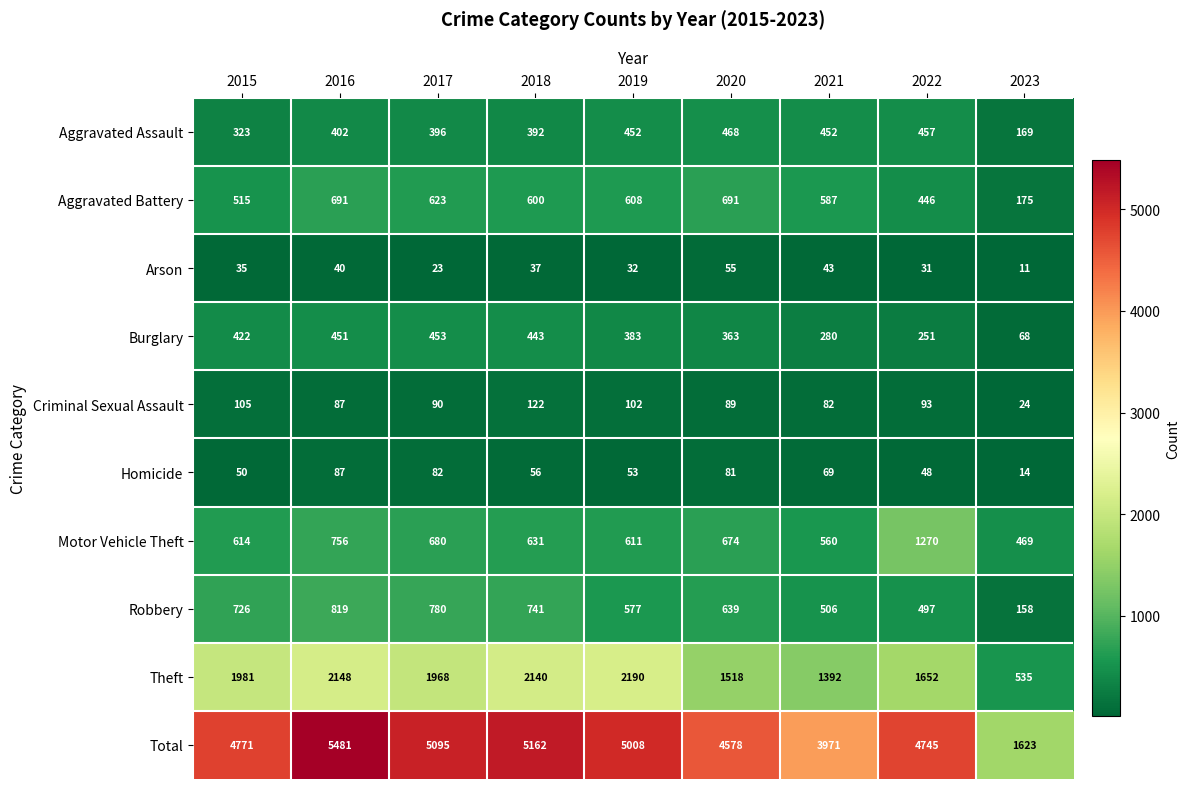

At which category is the sum across all series the highest?

2016